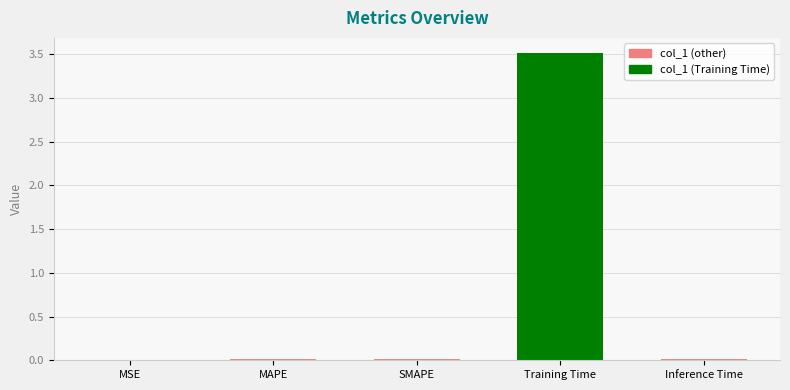

The value at SMAPE is 0.0. True or false?

True